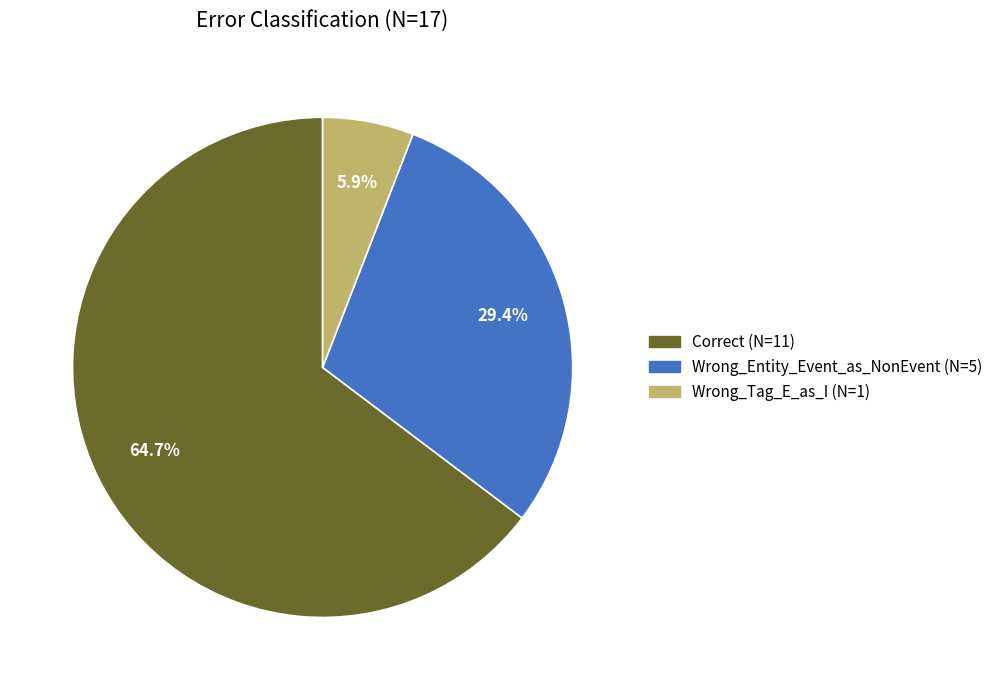

True or false: Wrong_Tag_E_as_I accounts for 6% of the total.

True